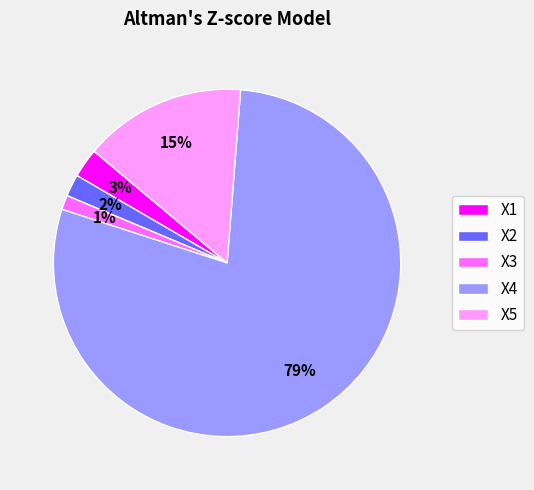

True or false: X4 accounts for 79% of the total.

True